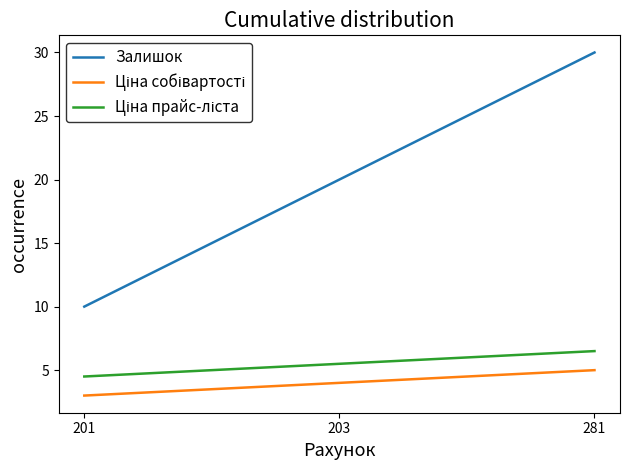

What is the minimum value shown in the chart?

3.0